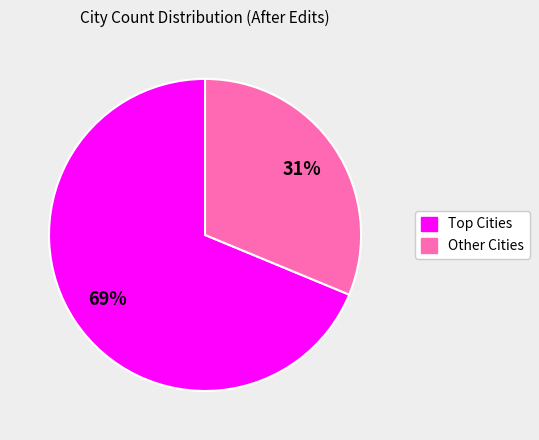

How many segments does this pie chart have?

2